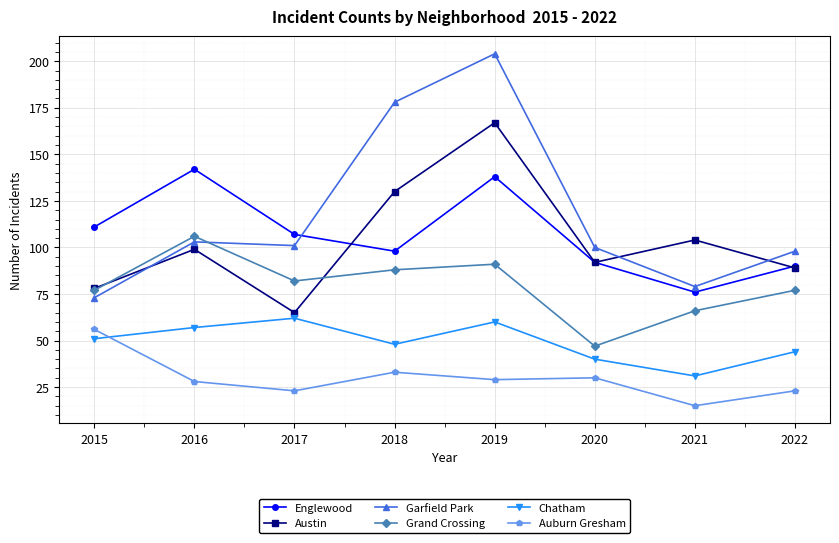

How many distinct data groups are displayed?

6